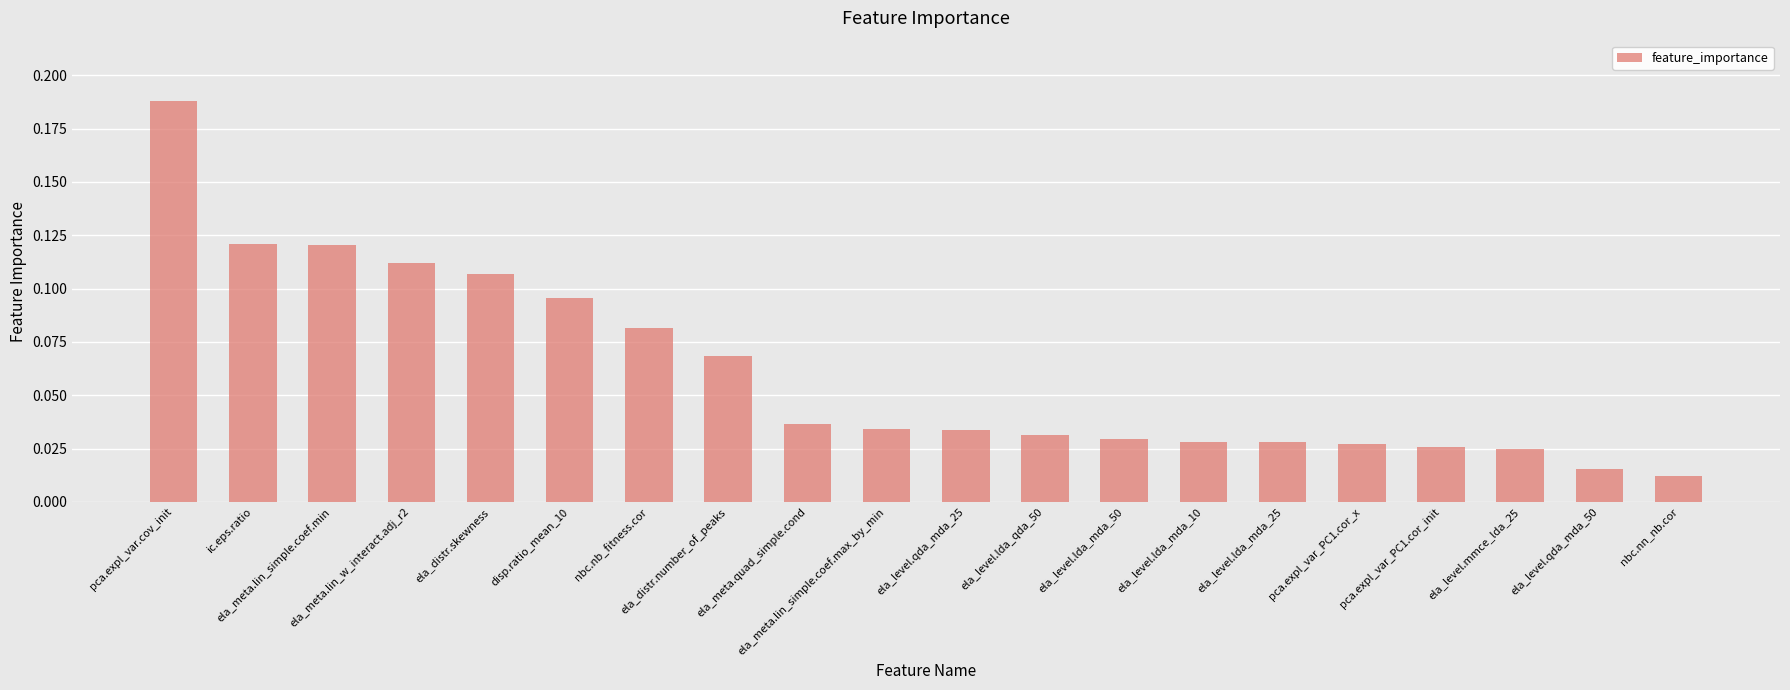

What is the difference between the maximum and second lowest values?

0.2